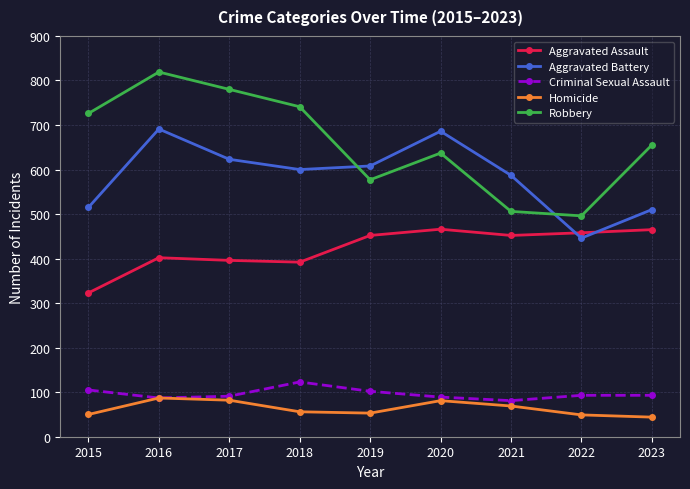

True or false: Aggravated Battery has more than 2 interior local peaks.

False